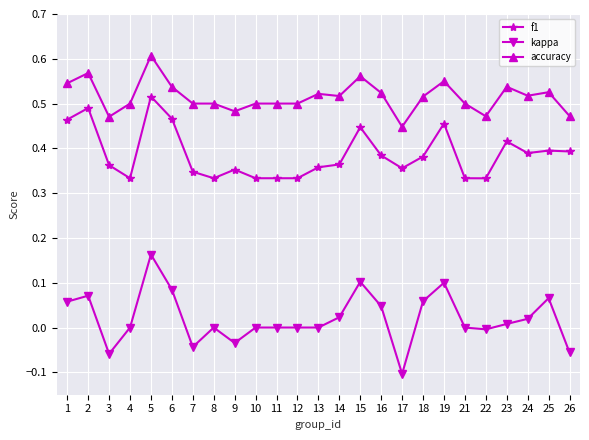

Rank the series by their average value, from highest to lowest.

accuracy, f1, kappa